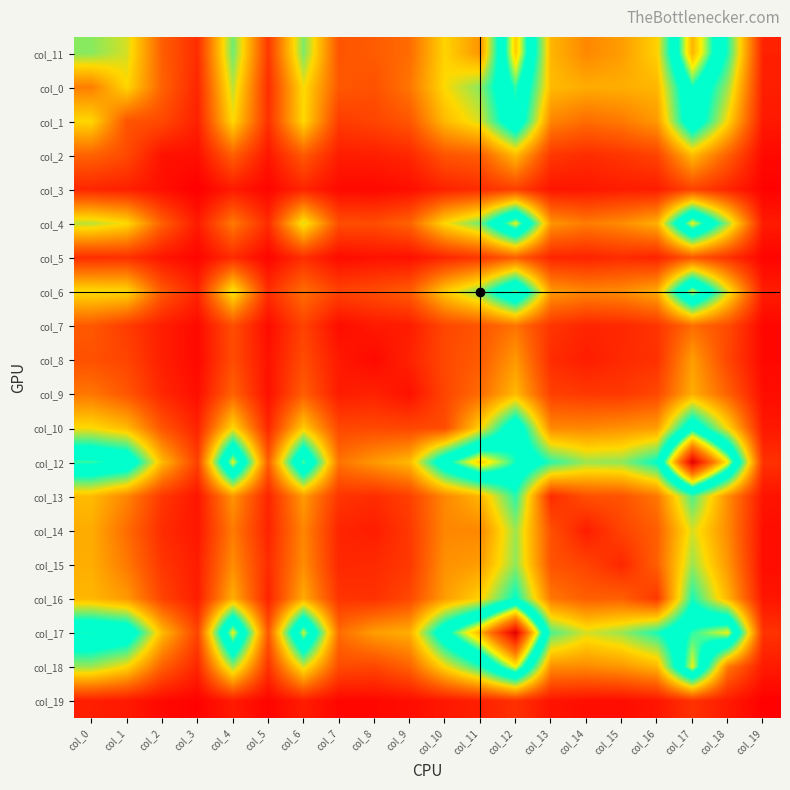

At which category is the sum across all series the highest?

col_12